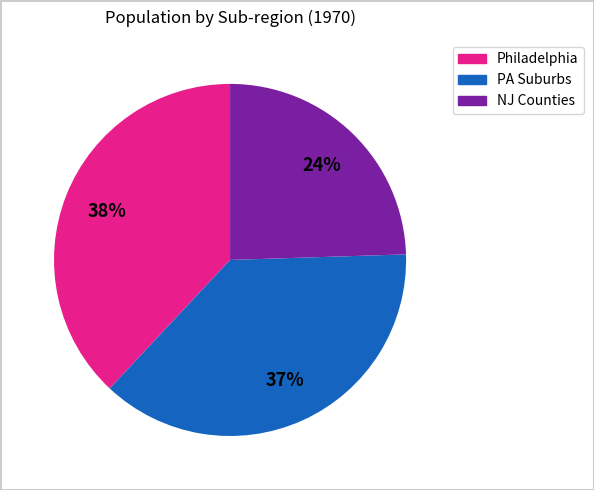

To the nearest percent, what is the combined percentage of PA Suburbs and Philadelphia?

76%